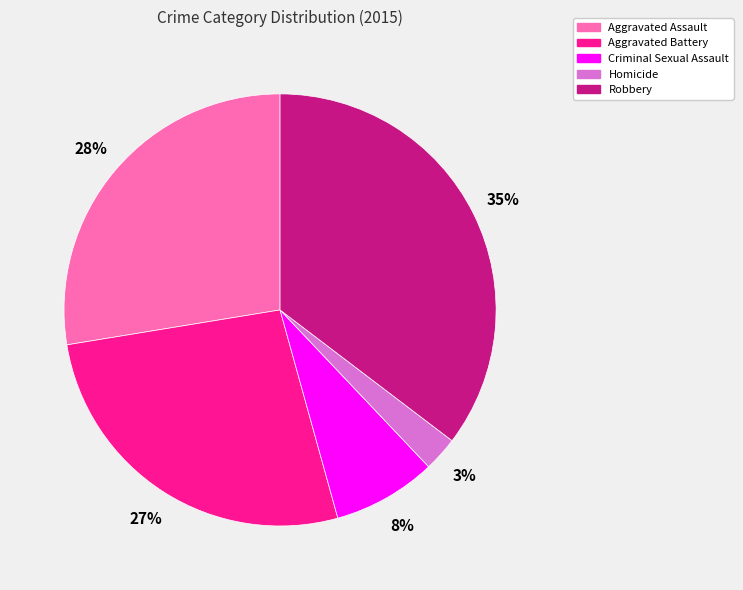

Does Criminal Sexual Assault account for over 50% of the chart?

No